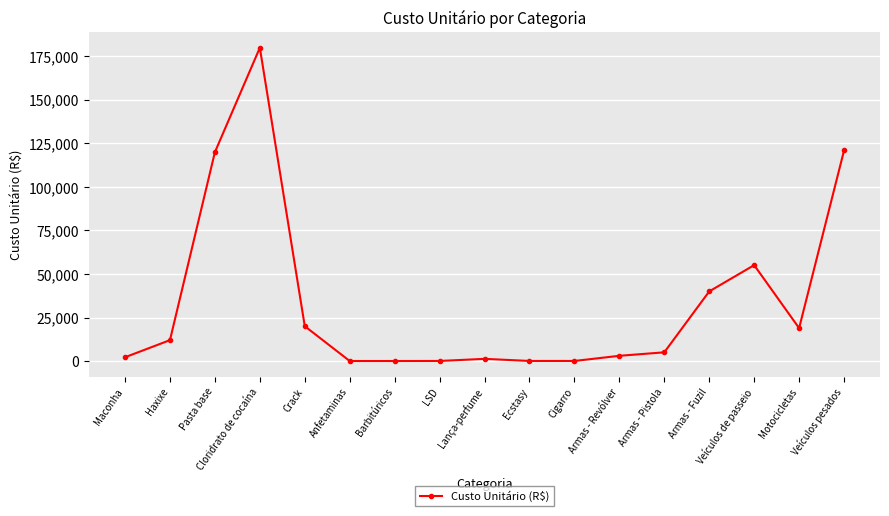

What is the difference between the second highest and second lowest values?

120974.0